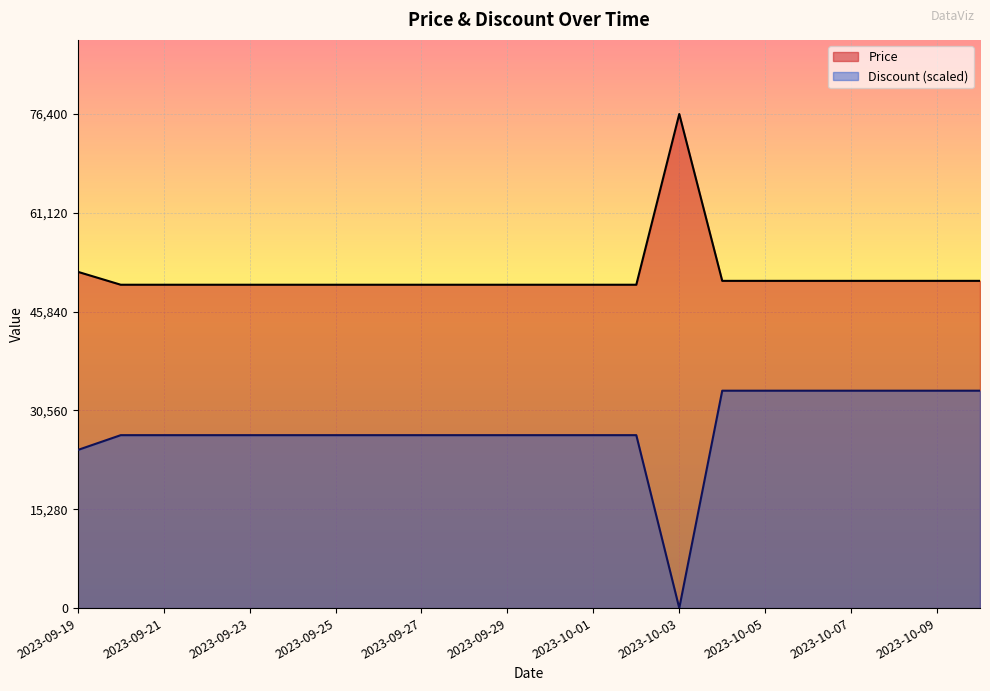

Between 2023-09-24 and 2023-10-08, which series saw the biggest shift?

Discount